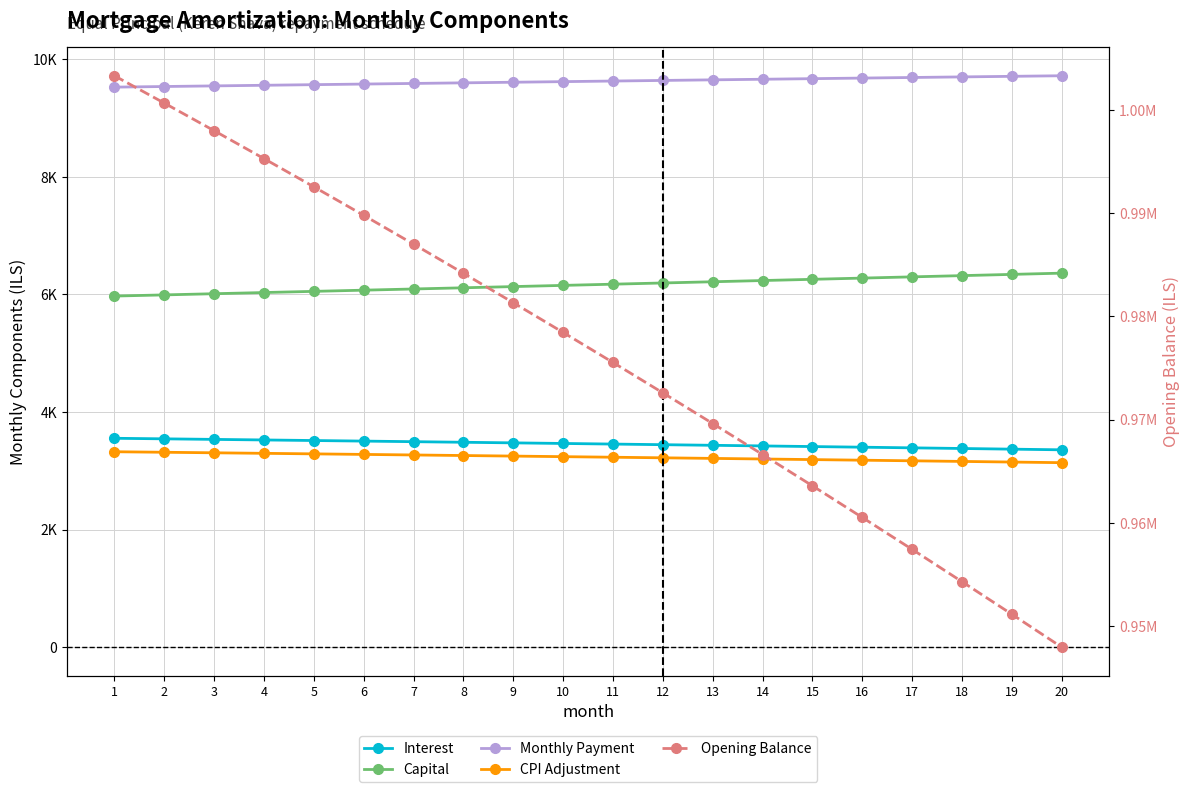

Reading right to left, list all the values displayed in this chart.

Interest: 3357.3	3368.6	3379.8	3390.9	3401.8	3412.7	3423.4	3434.1	3444.6	3455.0	3465.4	3475.6	3485.7	3495.7	3505.6	3515.3	3525.0	3534.6	3544.1	3553.5
Capital: 6362.0	6340.9	6319.8	6298.8	6277.9	6257.1	6236.3	6215.5	6194.9	6174.3	6153.8	6133.4	6113.0	6092.7	6072.4	6052.2	6032.1	6012.1	5992.1	5972.2
Monthly Payment: 9719.3	9709.5	9699.6	9689.7	9679.7	9669.7	9659.7	9649.6	9639.5	9629.4	9619.1	9608.9	9598.6	9588.3	9578.0	9567.6	9557.2	9546.7	9536.2	9525.7
CPI Adjustment: 3138.6	3149.3	3159.9	3170.4	3180.8	3191.1	3201.3	3211.4	3221.3	3231.2	3241.0	3250.7	3260.2	3269.7	3279.1	3288.4	3297.6	3306.7	3315.7	3324.5
Opening Balance: 947942.1	951133.7	954293.6	957422.0	960519.1	963585.1	966620.0	969624.2	972597.8	975540.8	978453.6	981336.3	984189.0	987012.0	989805.3	992569.2	995303.7	998009.2	1000685.7	1003333.3